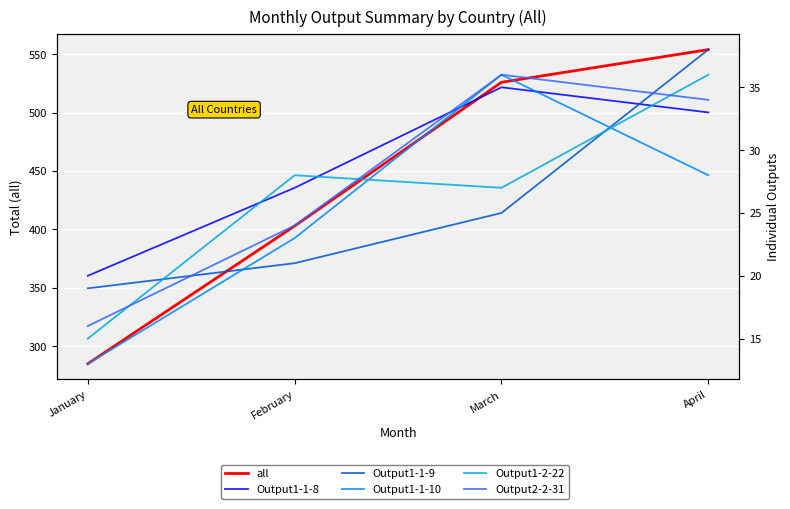

Rank the series by their maximum value, from lowest to highest.

Output1-1-8, Output1-1-10, Output1-2-22, Output2-2-31, Output1-1-9, all